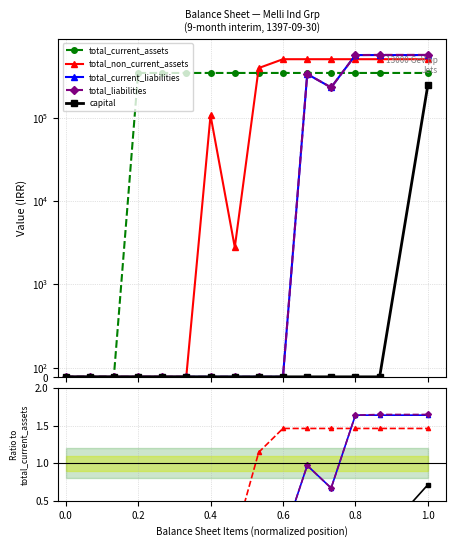

What are all the series names shown in the legend?

total_current_assets, total_non_current_assets, total_current_liabilities, total_liabilities, capital